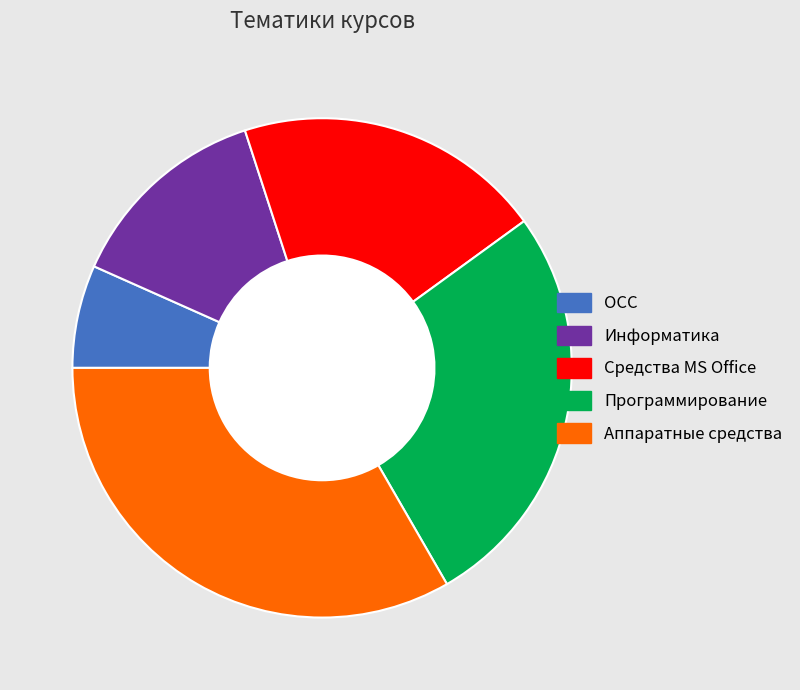

Is there any slice that represents more than half of the pie?

No